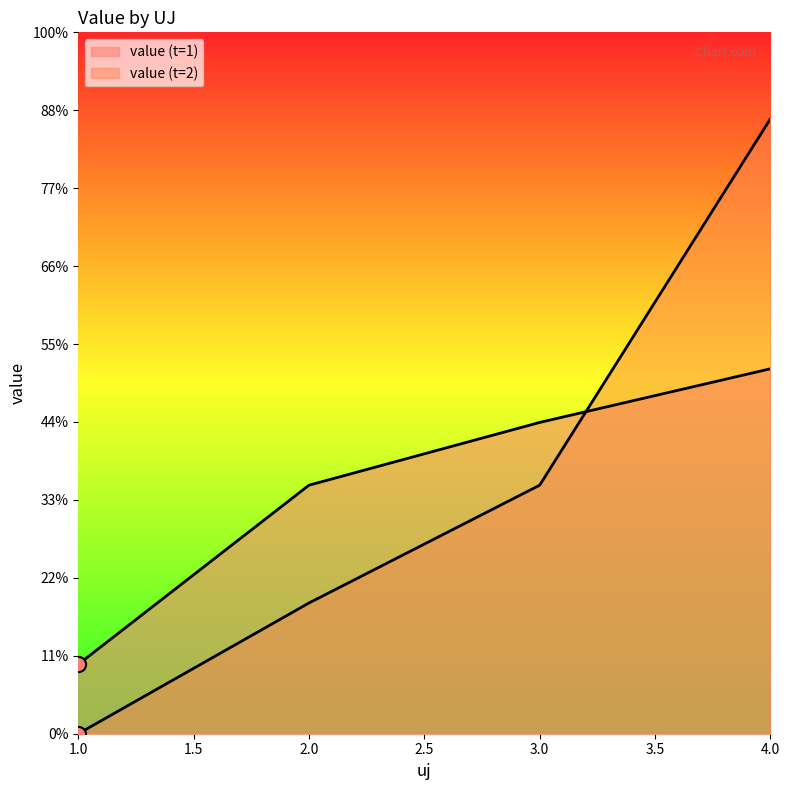

At which category is the sum across all series the highest?

4